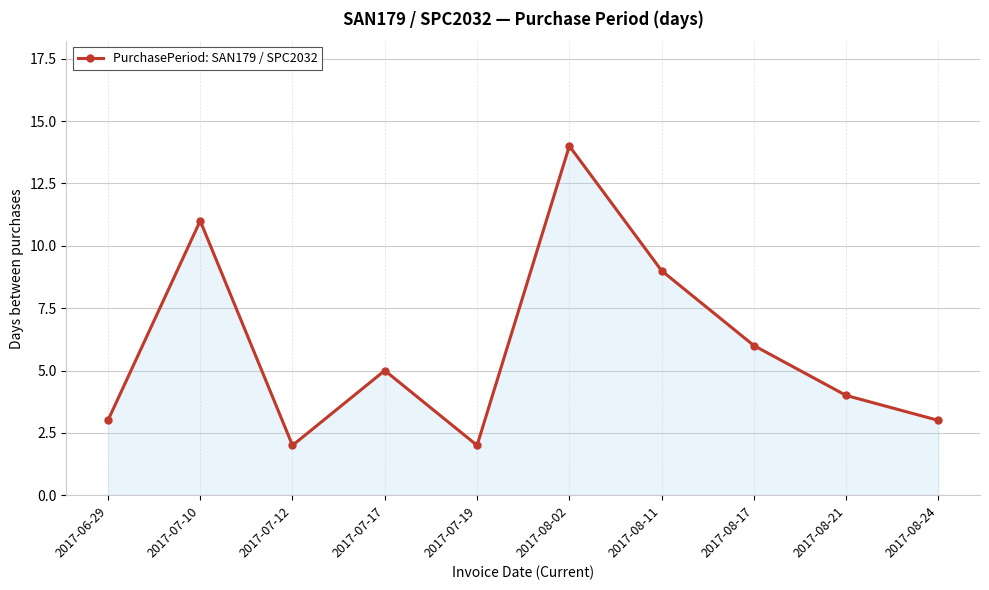

At which label is the value closest to 8?

2017-08-11